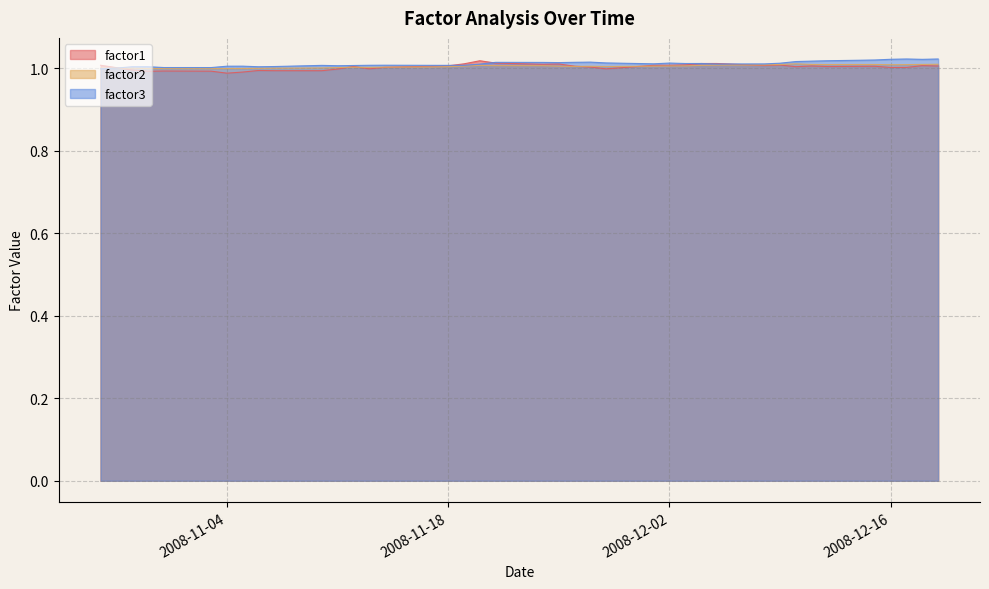

What is the sum of the factor2 values at 2008-11-10 and 2008-11-20?

2.0